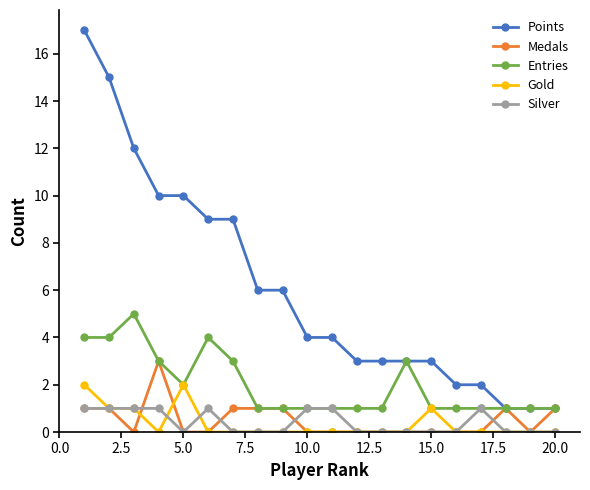

Which series has the widest spread of values?

Points